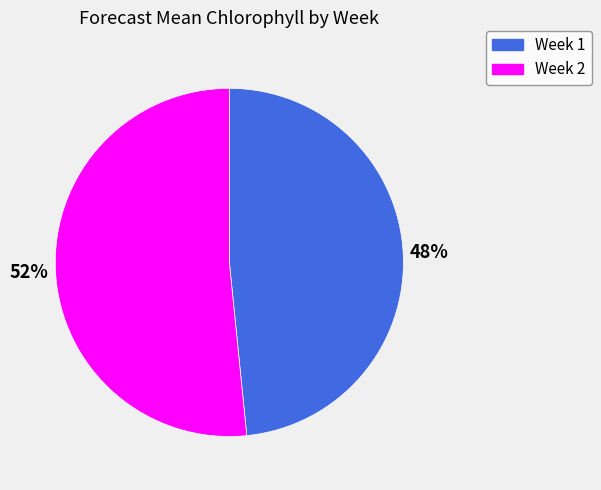

To the nearest percent, what is the combined percentage of Week 1 and Week 2?

100%